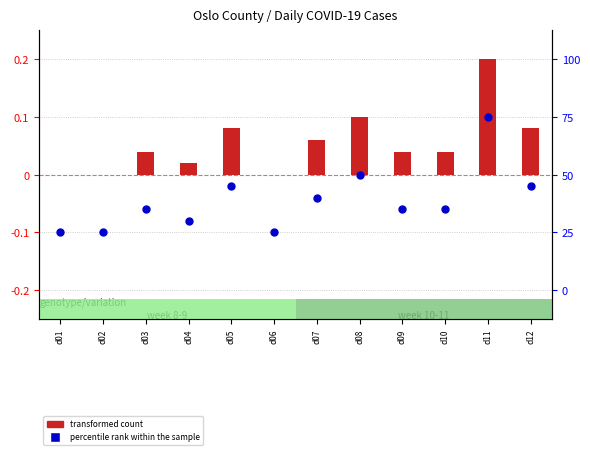

Which series reaches the minimum Y coordinate?

percentile rank within the sample